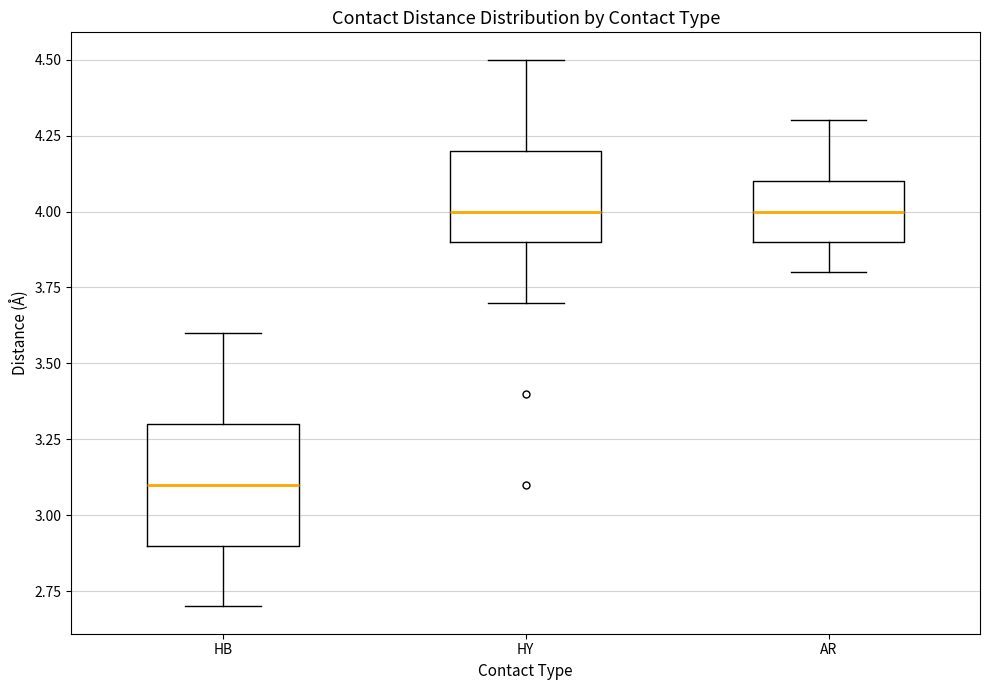

Which box is the tallest, from its lower edge to its upper edge?

HB